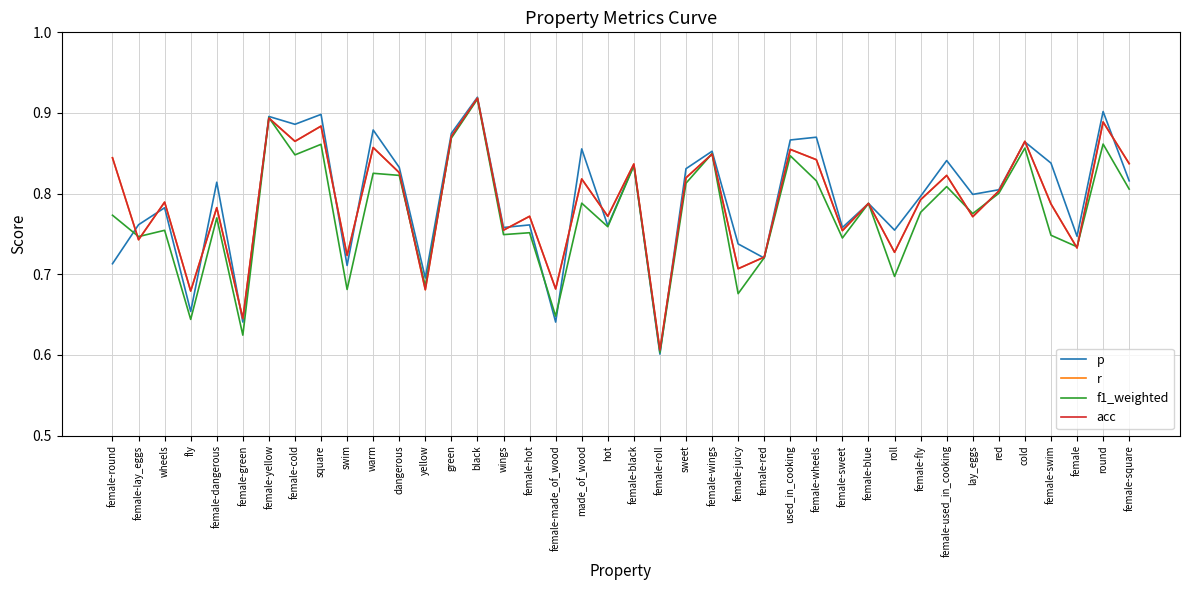

Does the chart have visible grid lines?

Yes